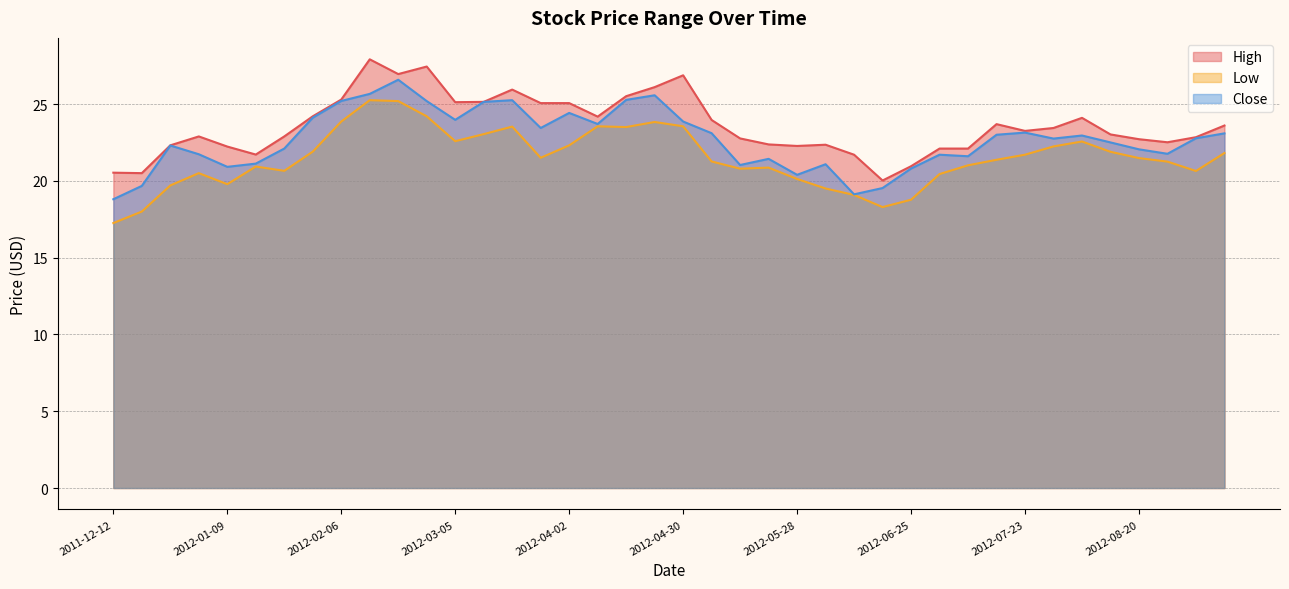

How many values in the Low series exceed 21?

24